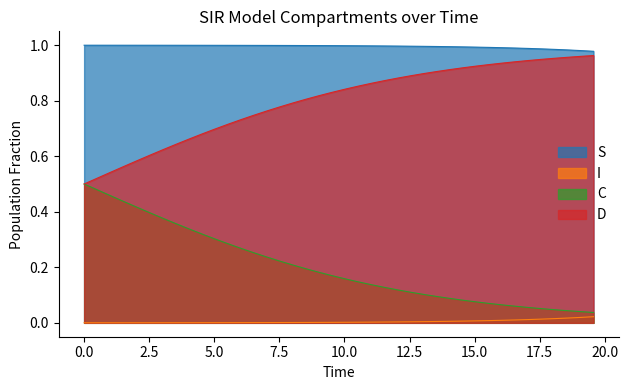

Which series has the largest total across all categories?

S